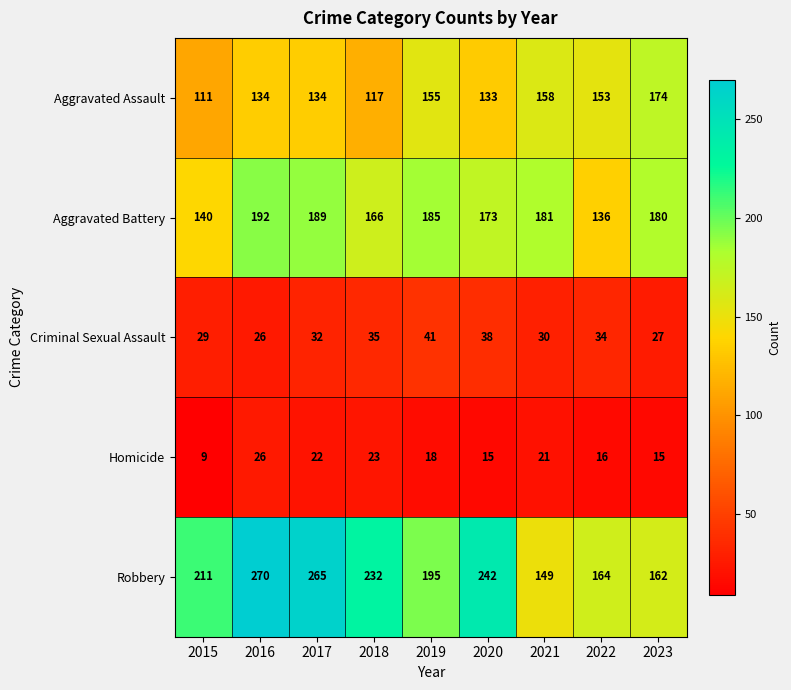

Rank the series by their maximum value, from highest to lowest.

Robbery, Aggravated Battery, Aggravated Assault, Criminal Sexual Assault, Homicide